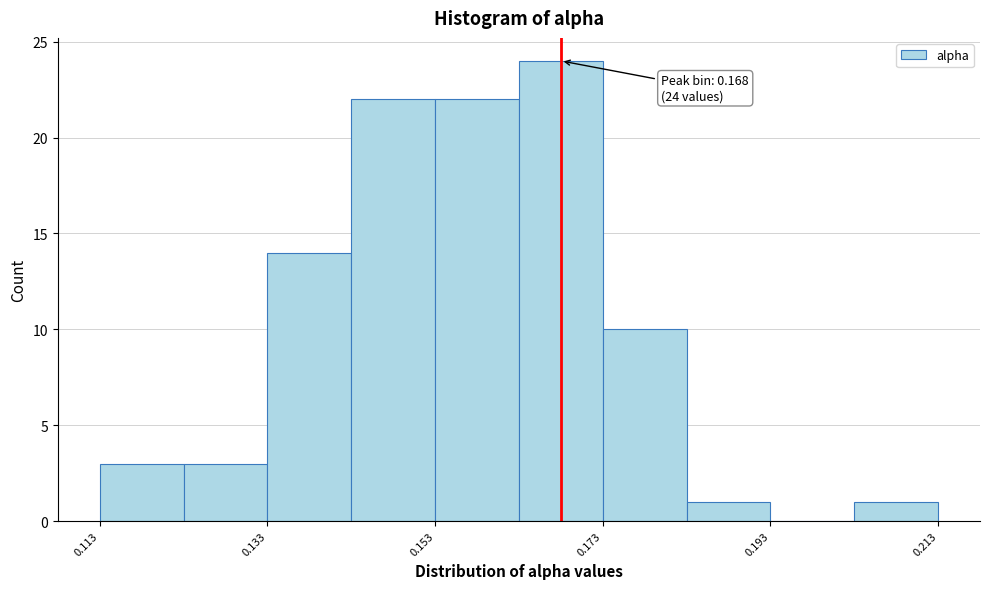

Over which range of the x-axis is the bar tallest?

0.162 to 0.172